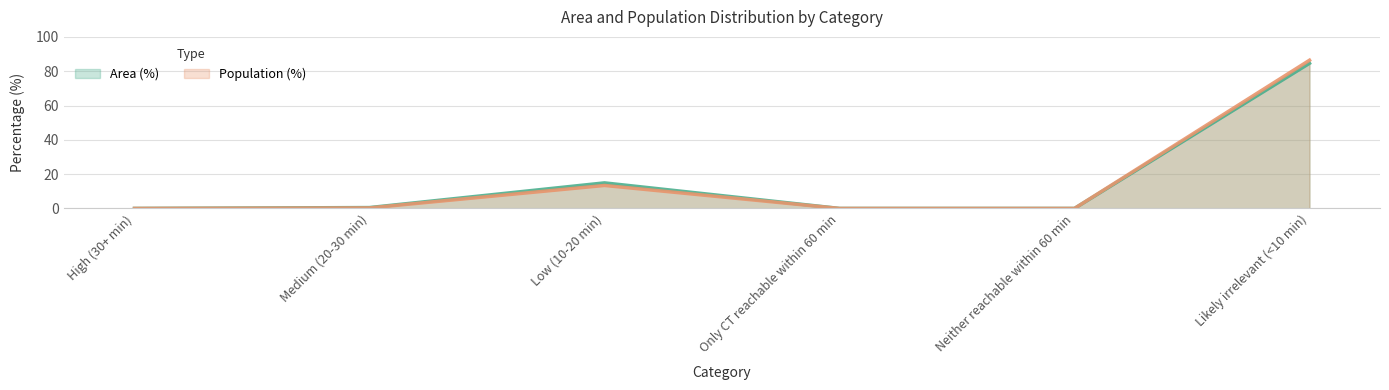

What is the maximum value shown in the chart?

86.4